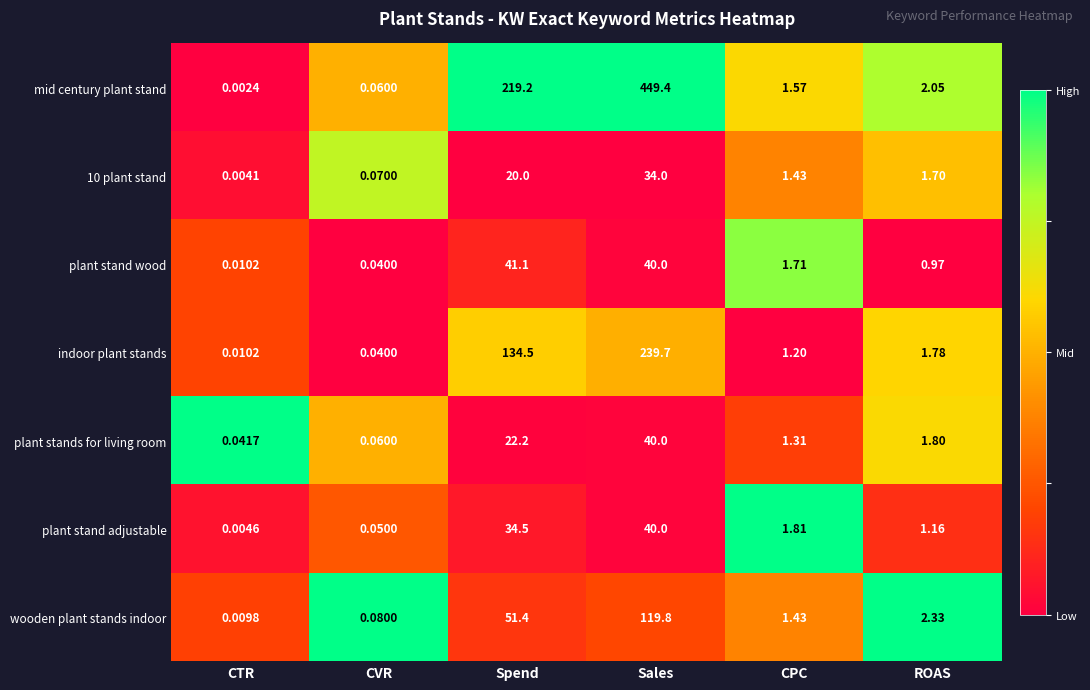

List the labels in order of plant stand adjustable value, smallest first.

CTR, CVR, ROAS, CPC, Spend, Sales